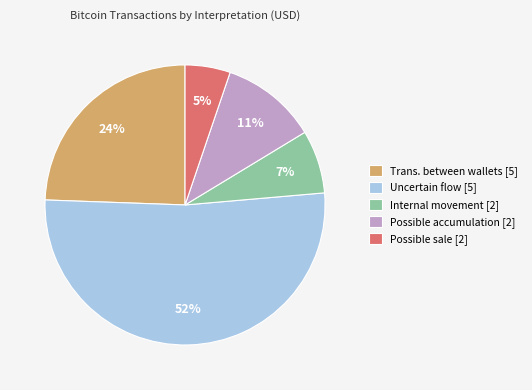

Count the number of slices in the pie.

5